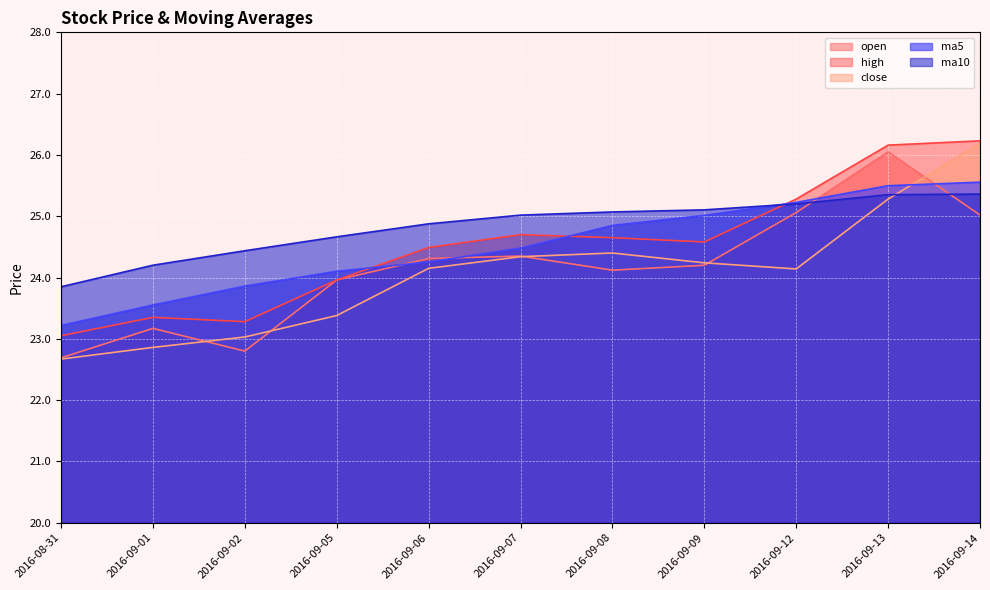

Is the value of ma10 at 2016-09-01 greater than the value of close at 2016-09-08?

No